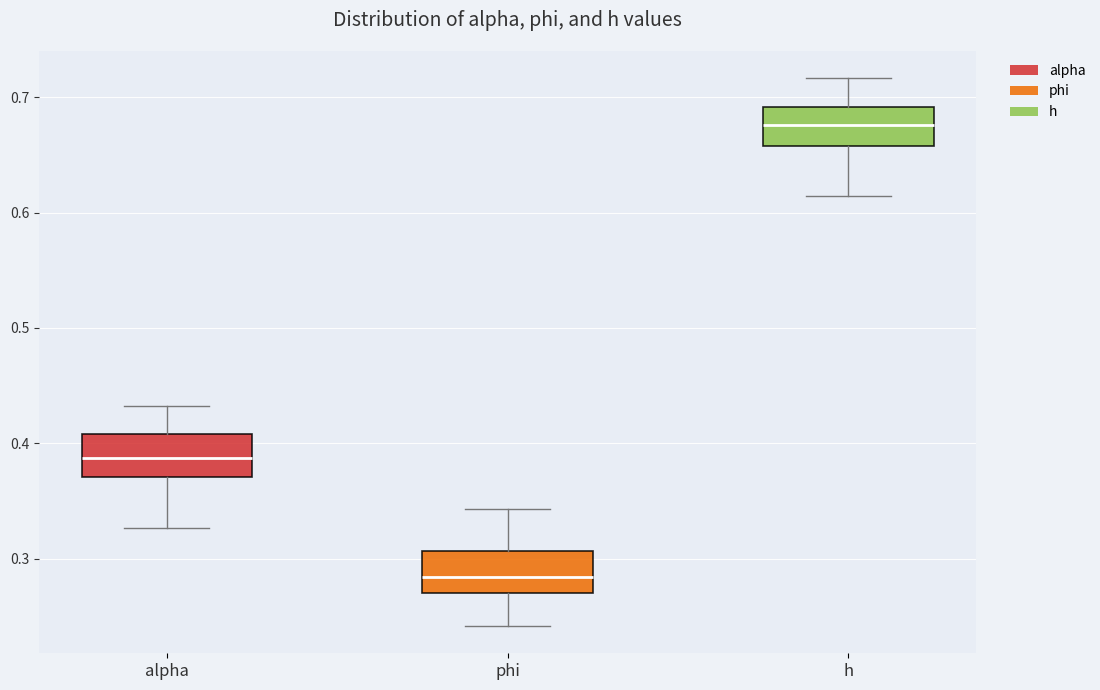

Which box has the highest median line?

h